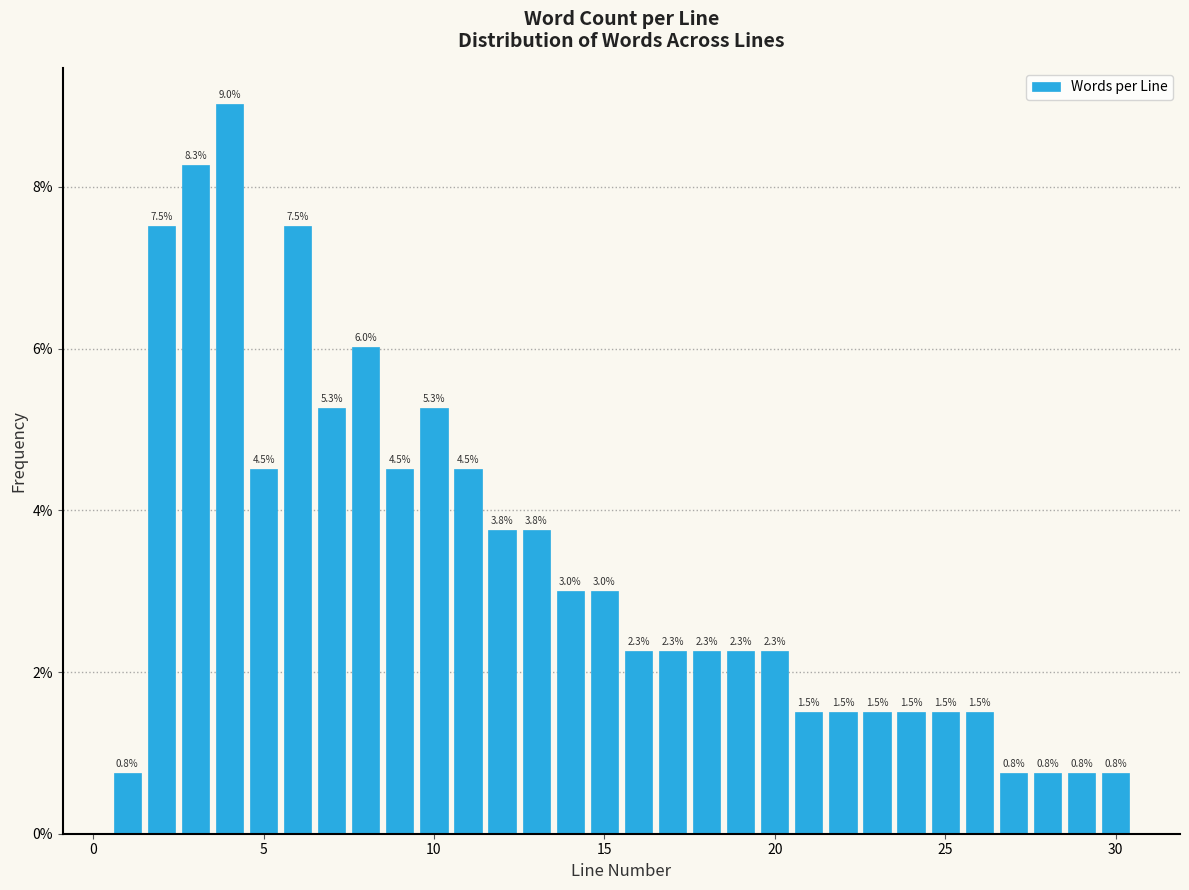

Read against the x-axis, roughly where is the centre of the tallest bar?

4.0